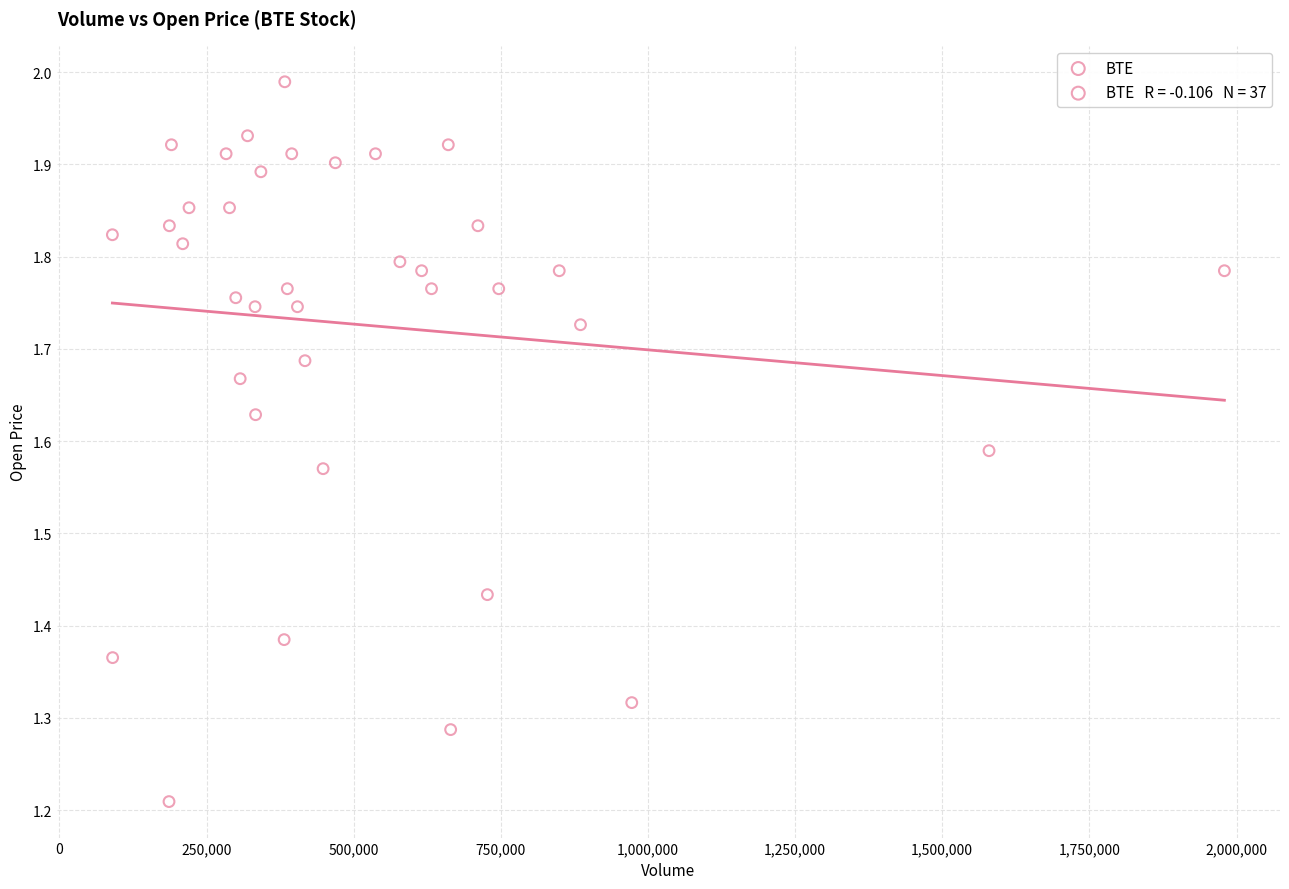

What is the range of X values (max minus min)?

1889300.0